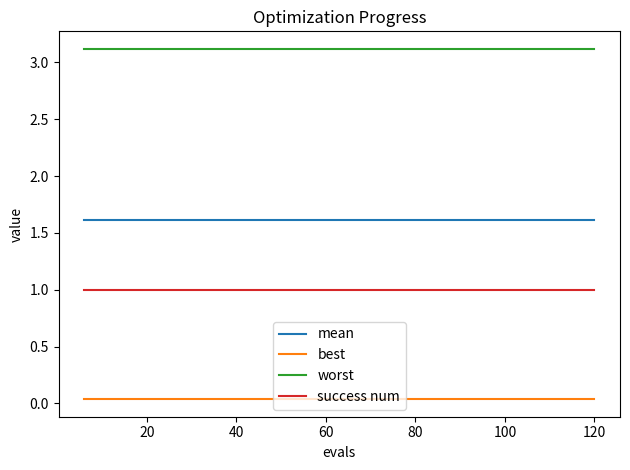

True or false: success num and best cross at least once.

False